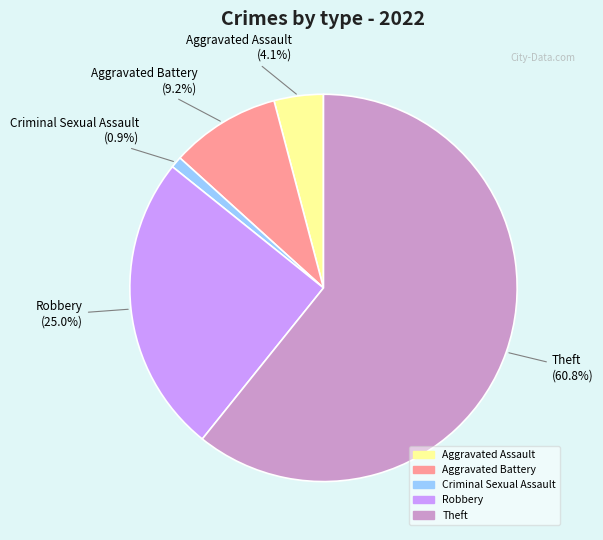

To the nearest percent, what is the difference between the Aggravated Battery and Aggravated Assault slice percentages?

5%